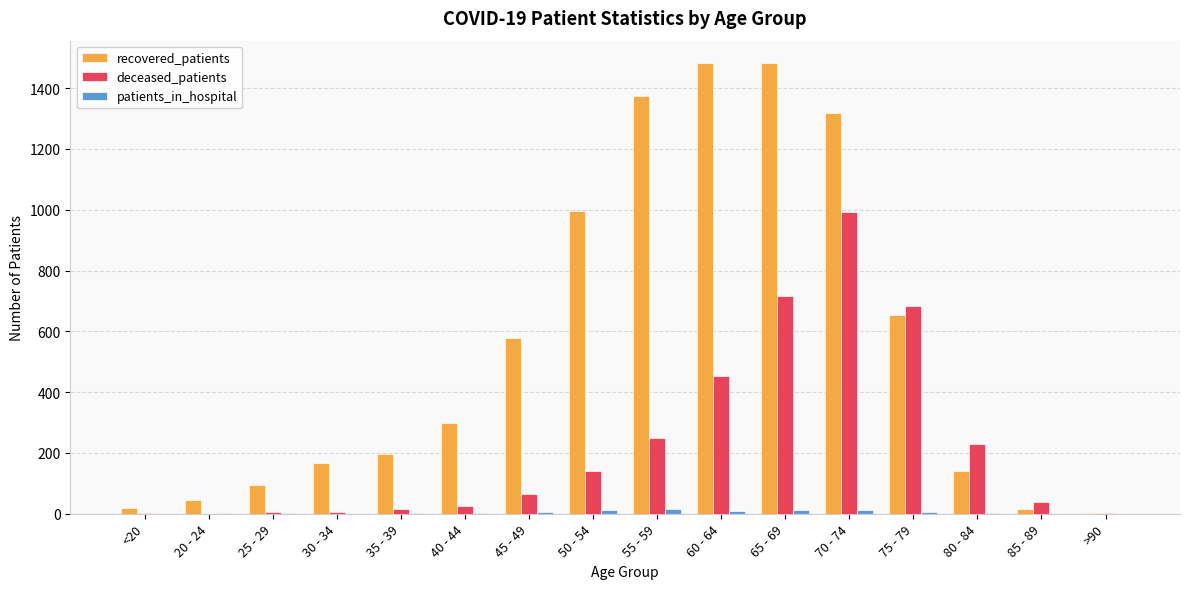

Is it true that recovered_patients equals 654 at 75 - 79?

True